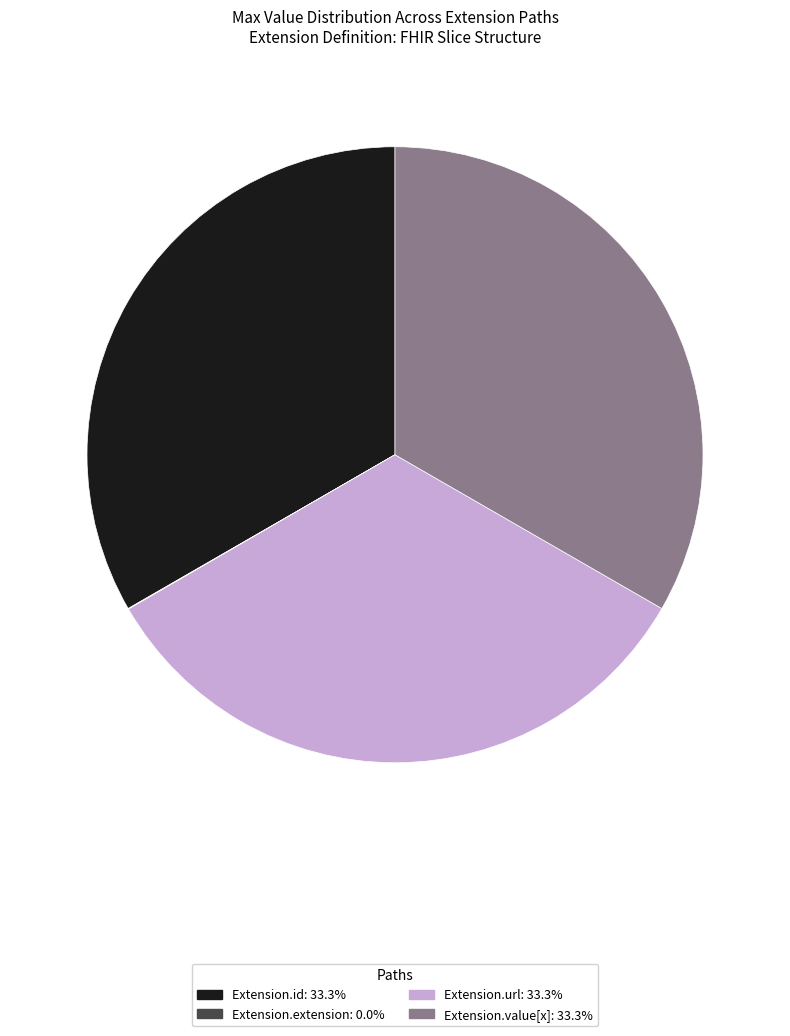

Is there a majority slice in this chart?

No